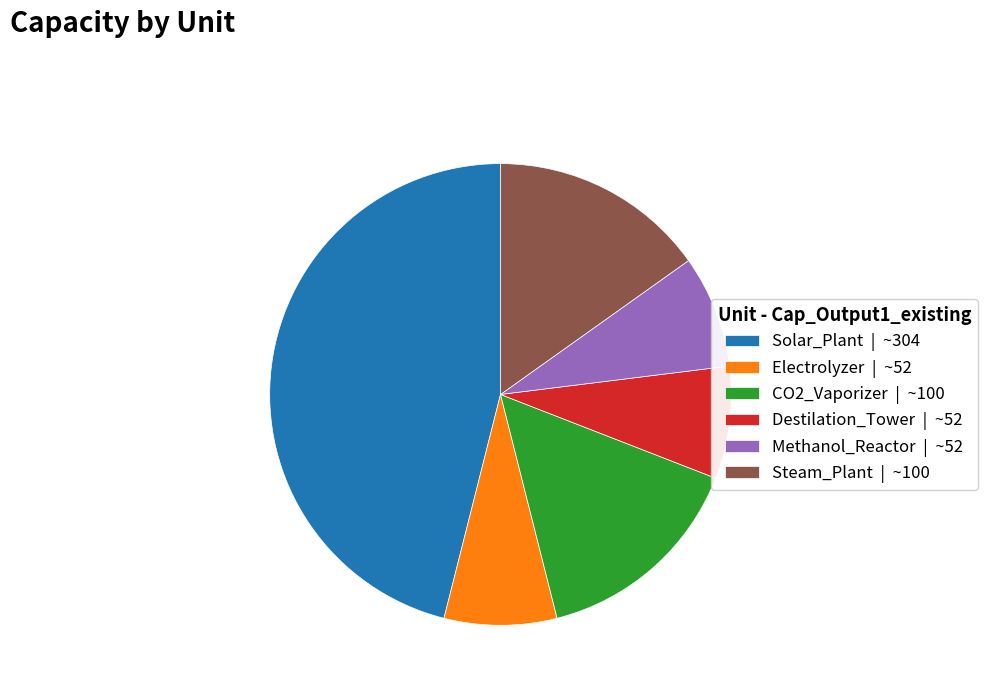

The Steam_Plant slice represents 25% of the pie. True or false?

False